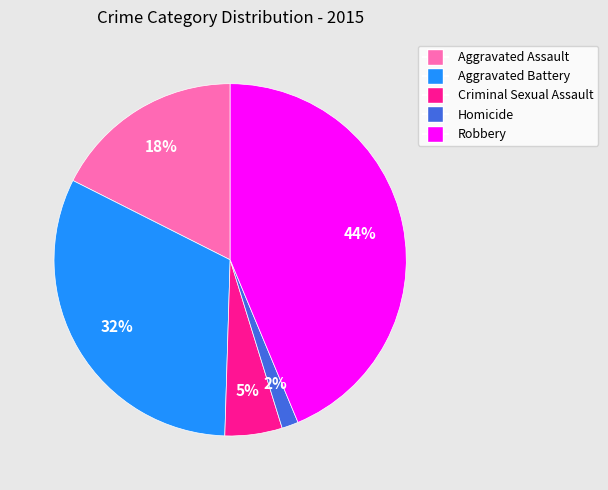

How many slices are in this pie chart?

5